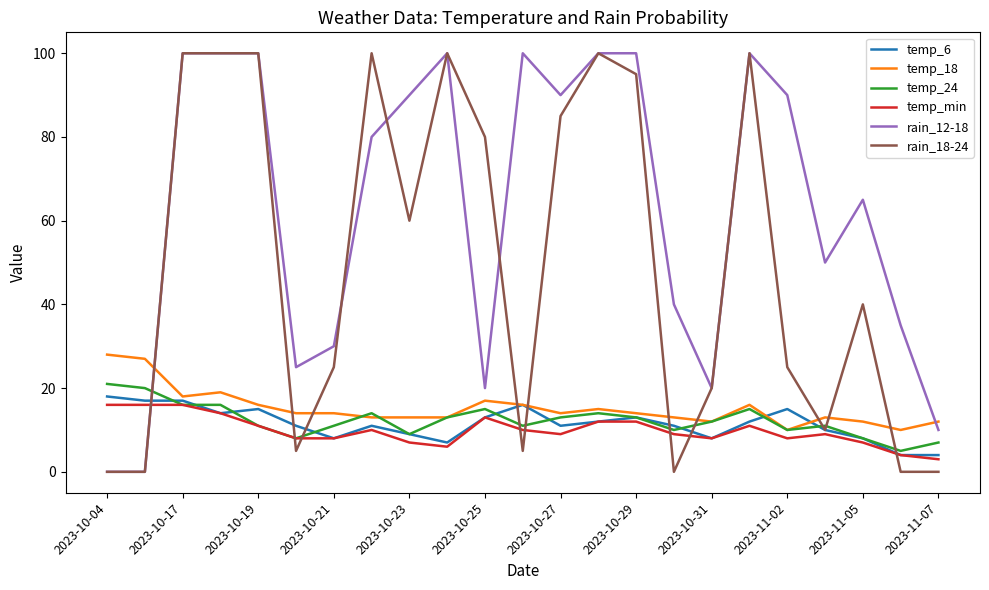

True or false: temp_18 and rain_18-24 intersect in this chart.

True